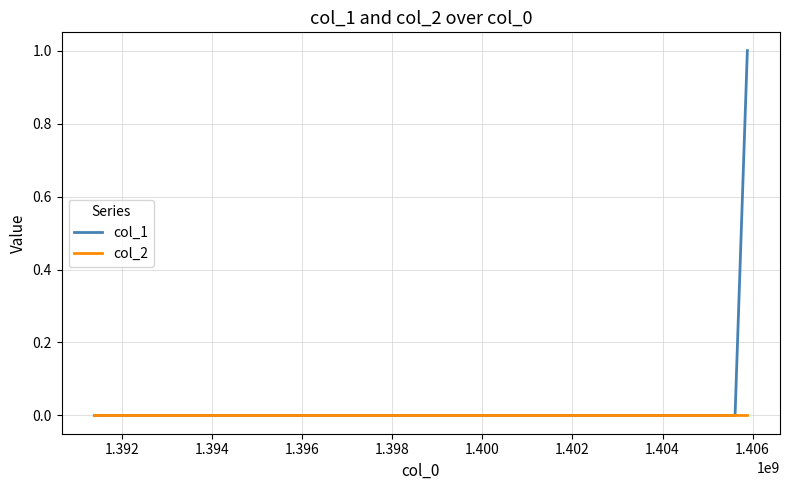

List the series in order of their peak value, lowest first.

col_2, col_1